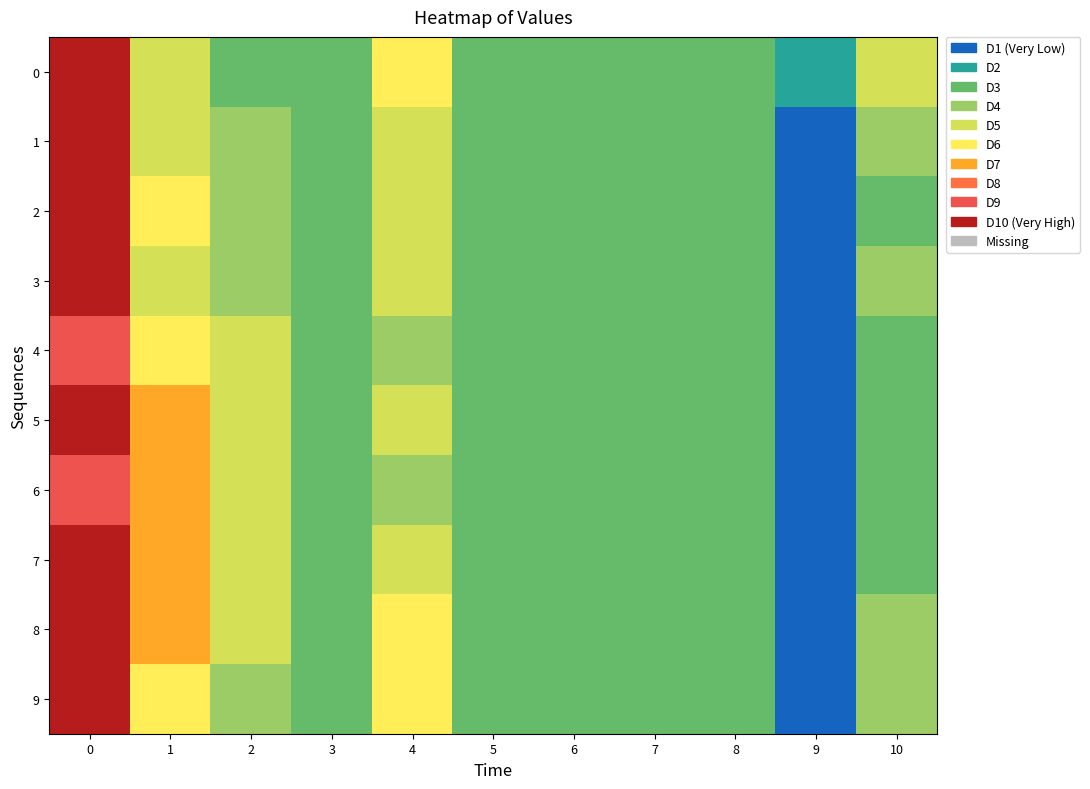

Rank the series by their maximum value, from lowest to highest.

6, 4, 5, 2, 7, 1, 8, 9, 0, 3